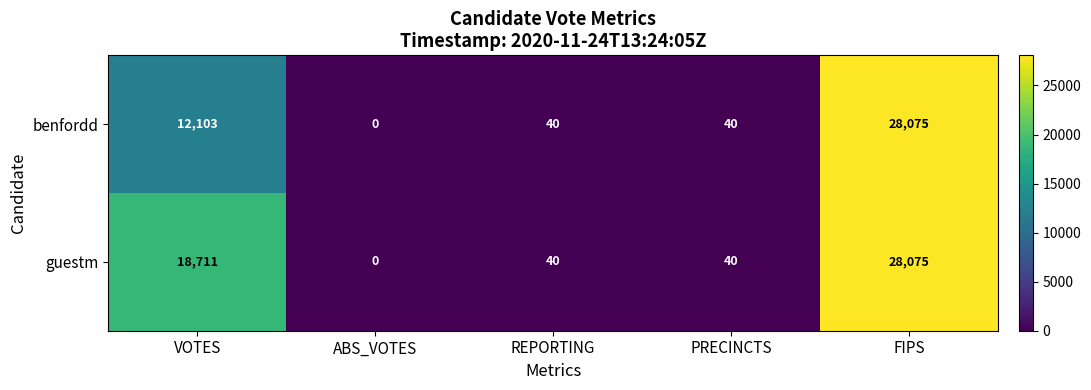

At which category is the sum across all series the highest?

FIPS